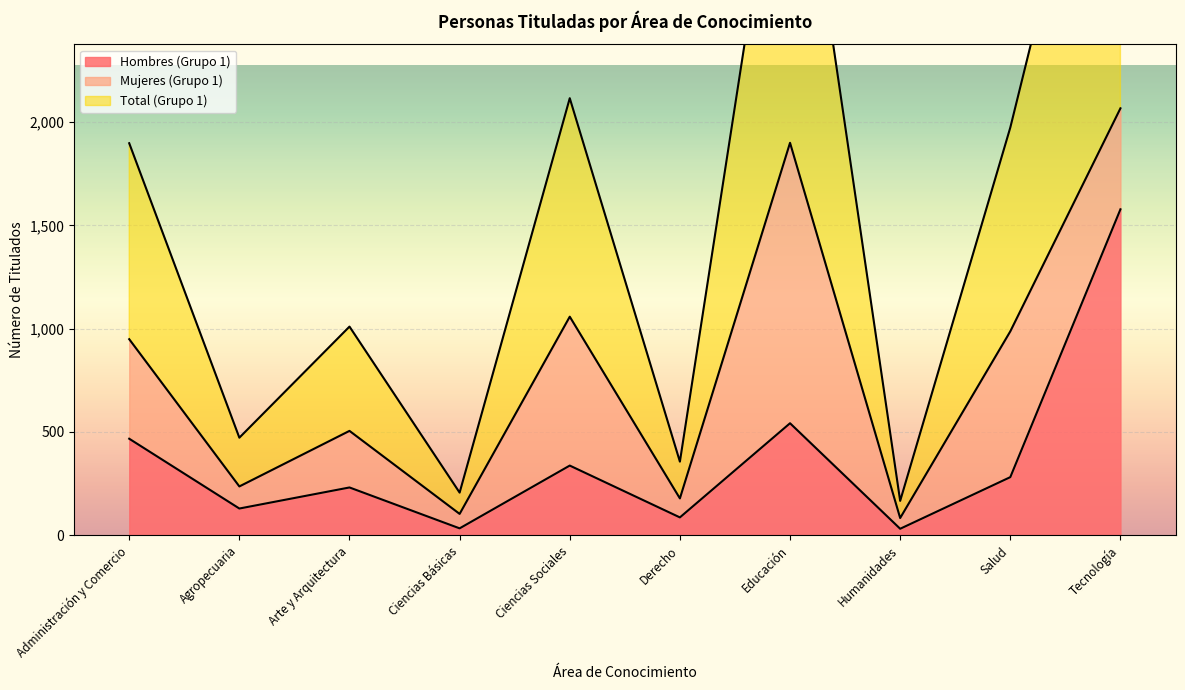

Is it true that Hombres (Grupo 1) equals 129 at Agropecuaria?

True